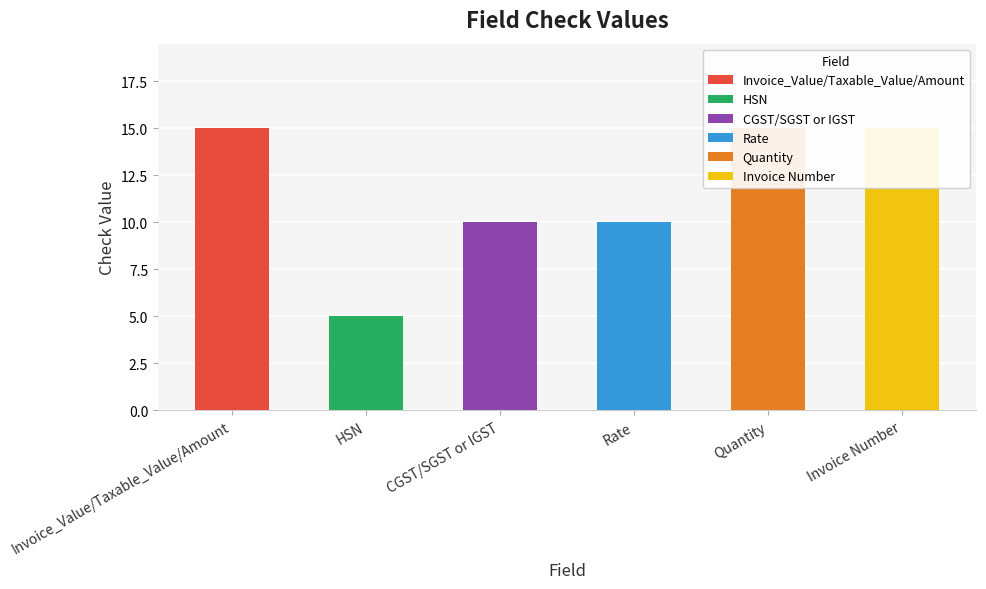

Is it true that the value at CGST/SGST or IGST is 10?

True